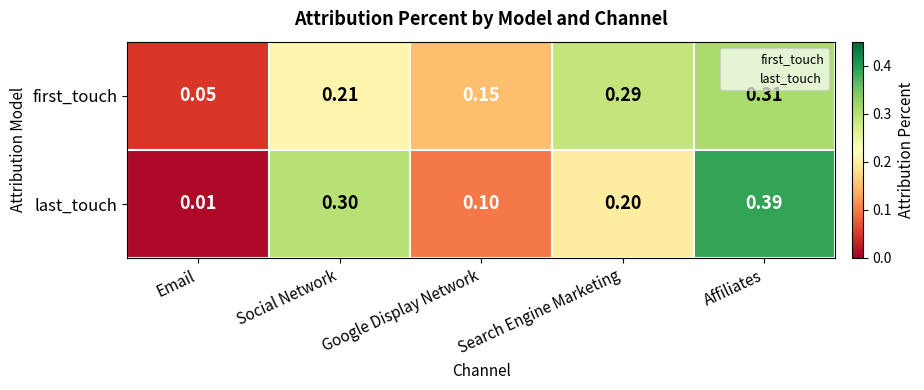

Which category has the lowest value in the first_touch series?

Email